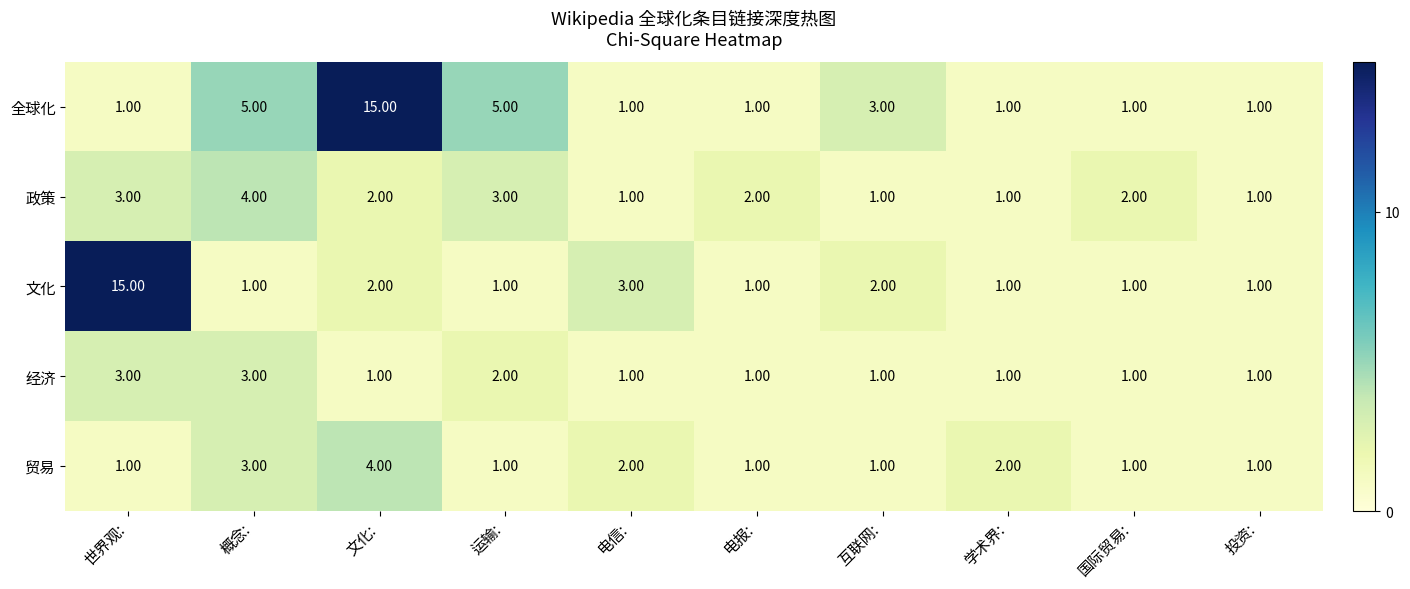

What is the difference between the maximum and second lowest values in the 文化 series?

14